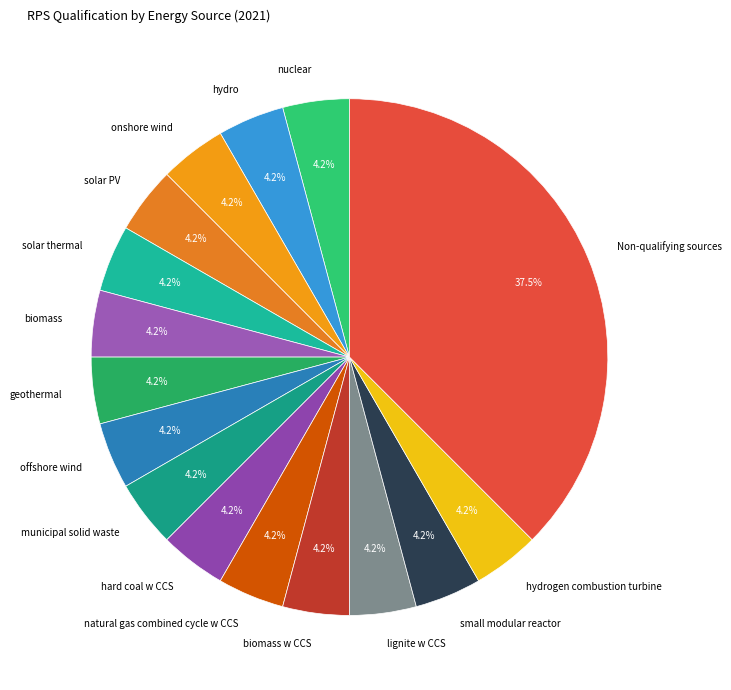

Is hydrogen combustion turbine the majority of the pie?

No